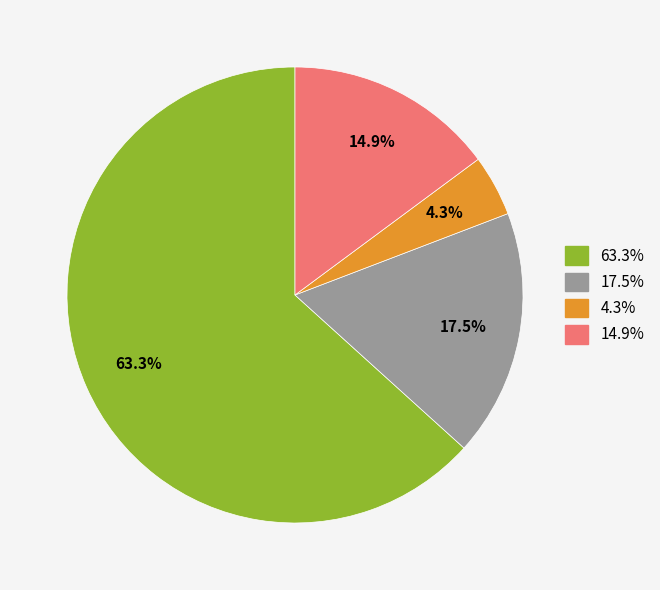

Is there any slice that represents more than half of the pie?

Yes